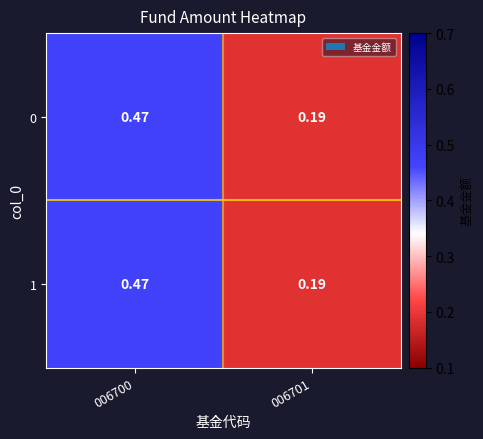

Between 006701 and 006700, which is larger?

006700